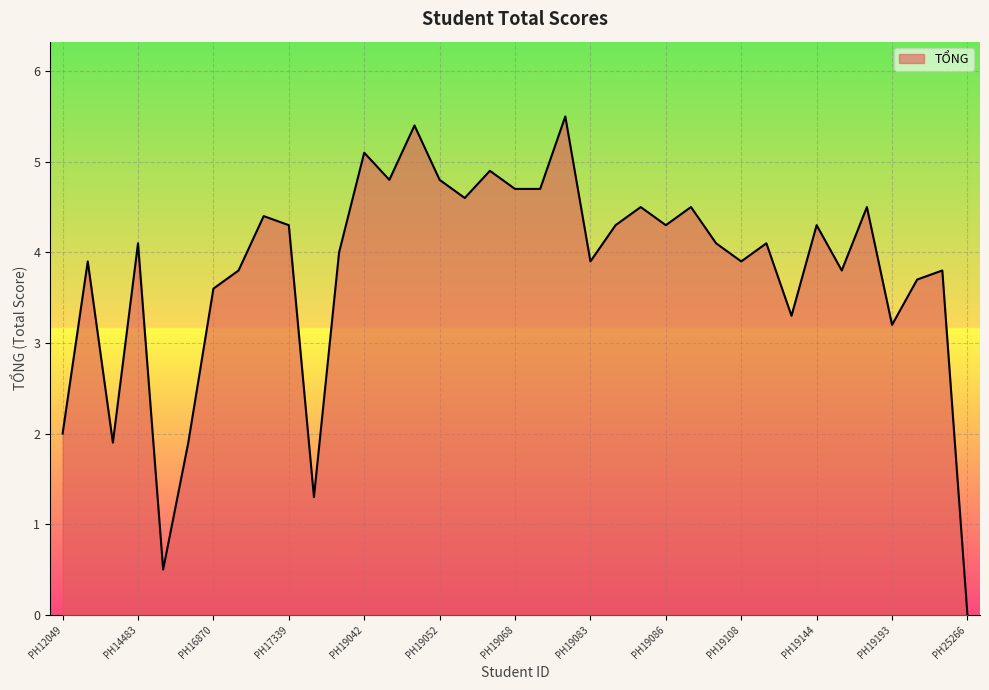

What is the maximum value shown in the chart?

5.5